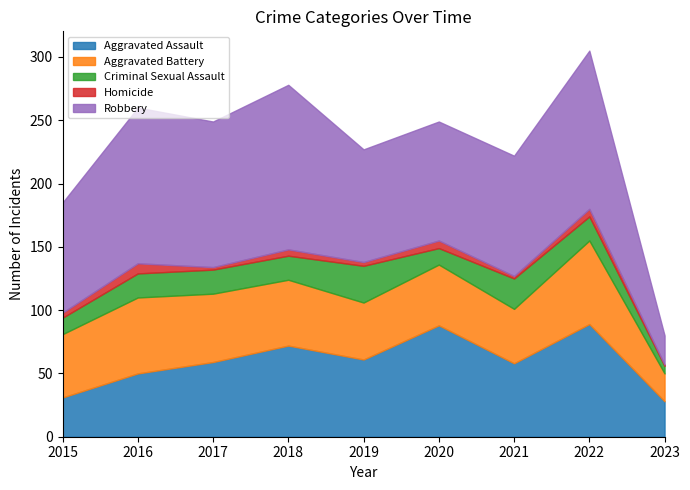

What is the spread (max minus min) of values at 2020?

88